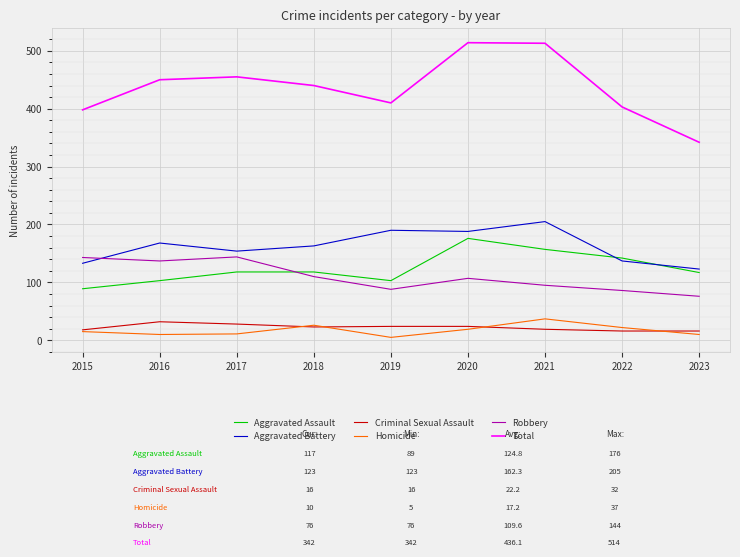

In Aggravated Assault, how many points are lower than both neighbors (excluding endpoints)?

1